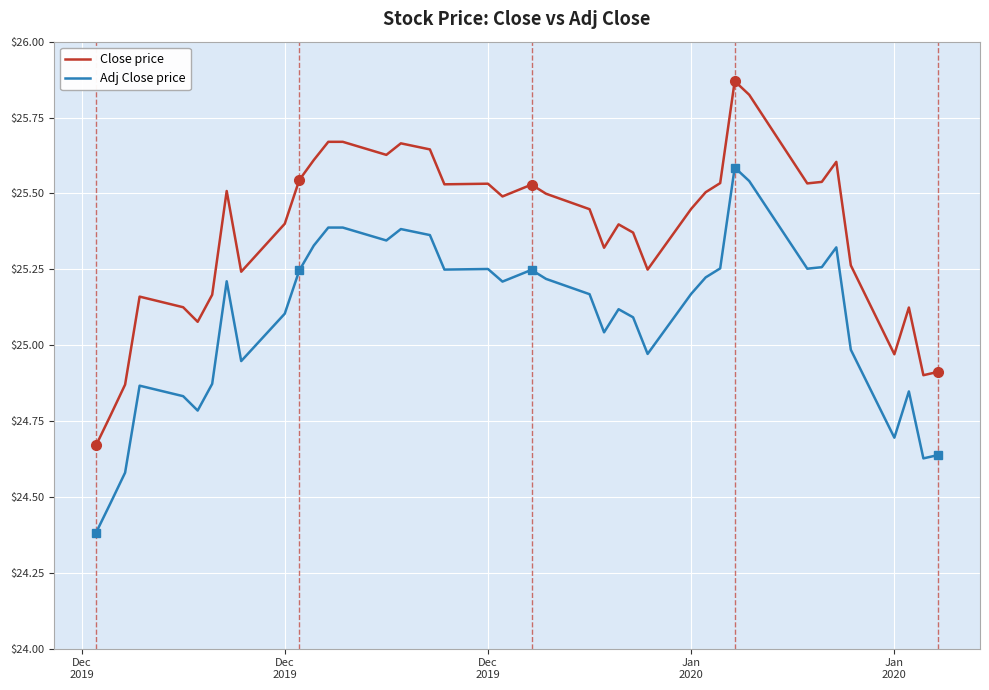

In Adj Close price, how many points are lower than both neighbors (excluding endpoints)?

10